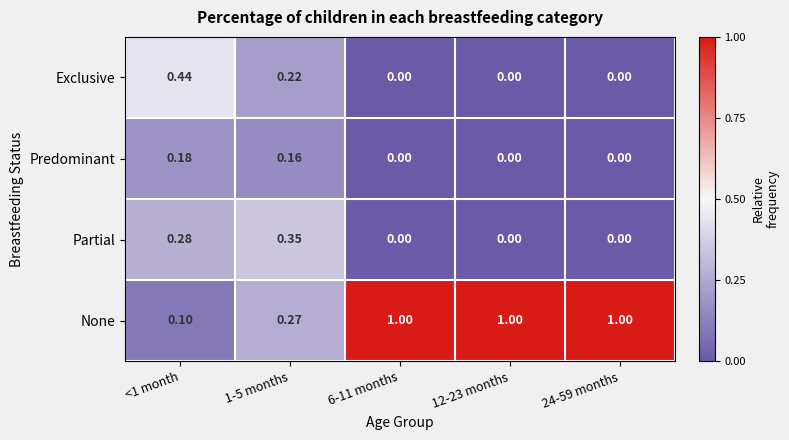

Which series changed the most between <1 month and 12-23 months?

None